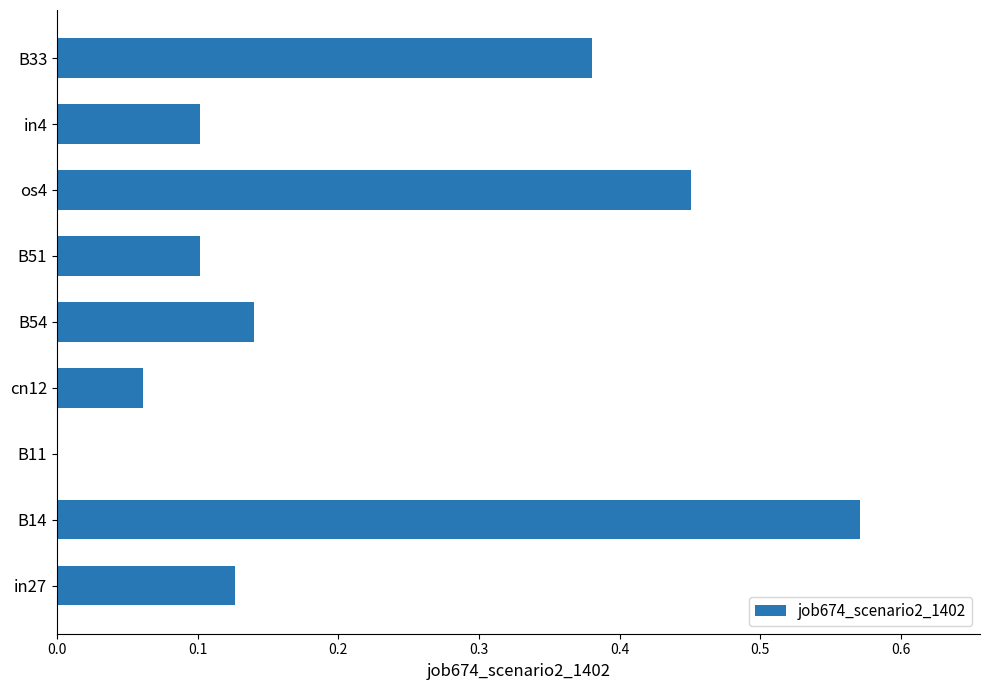

True or false: the data shows 0.1 at B33.

False